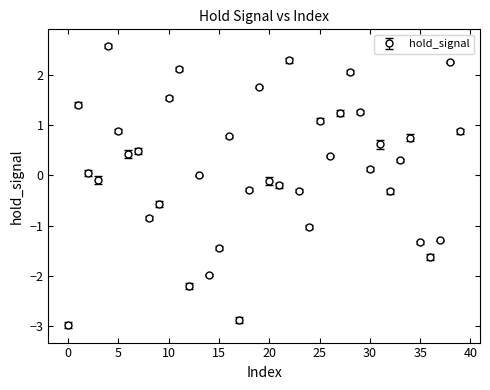

What is the value of the 9th point from the left?

-0.9